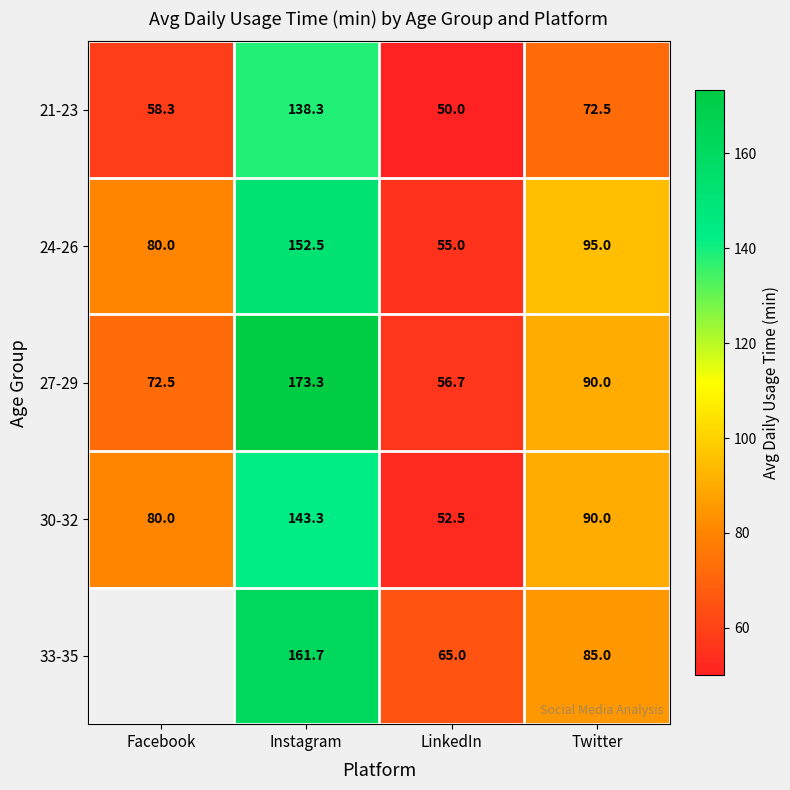

Is it true that 24-26 equals 24.9 at Facebook?

False